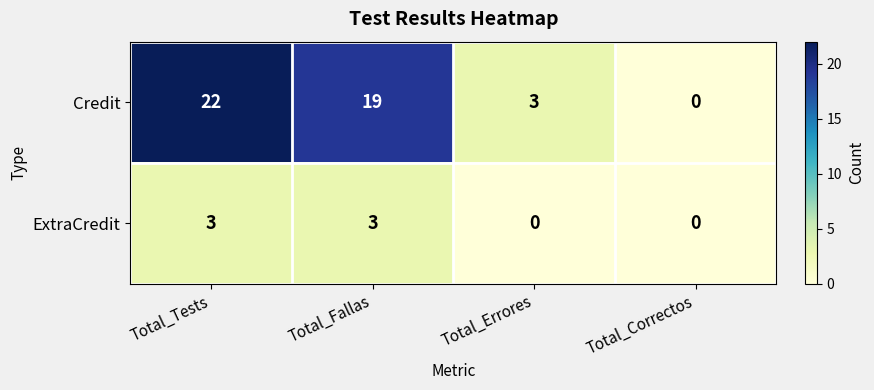

How many ExtraCredit values are between 0 and 3?

4